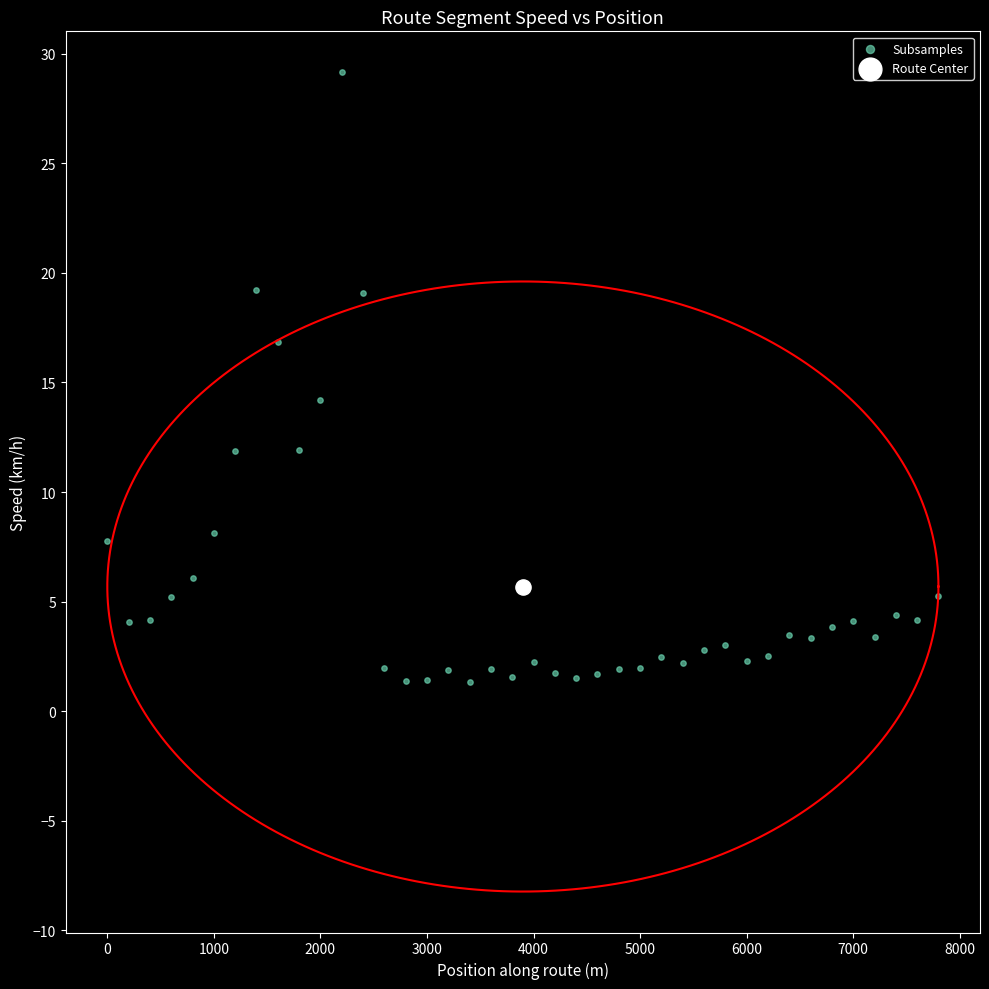

What are all the series names shown in the legend?

Subsamples, Route Center